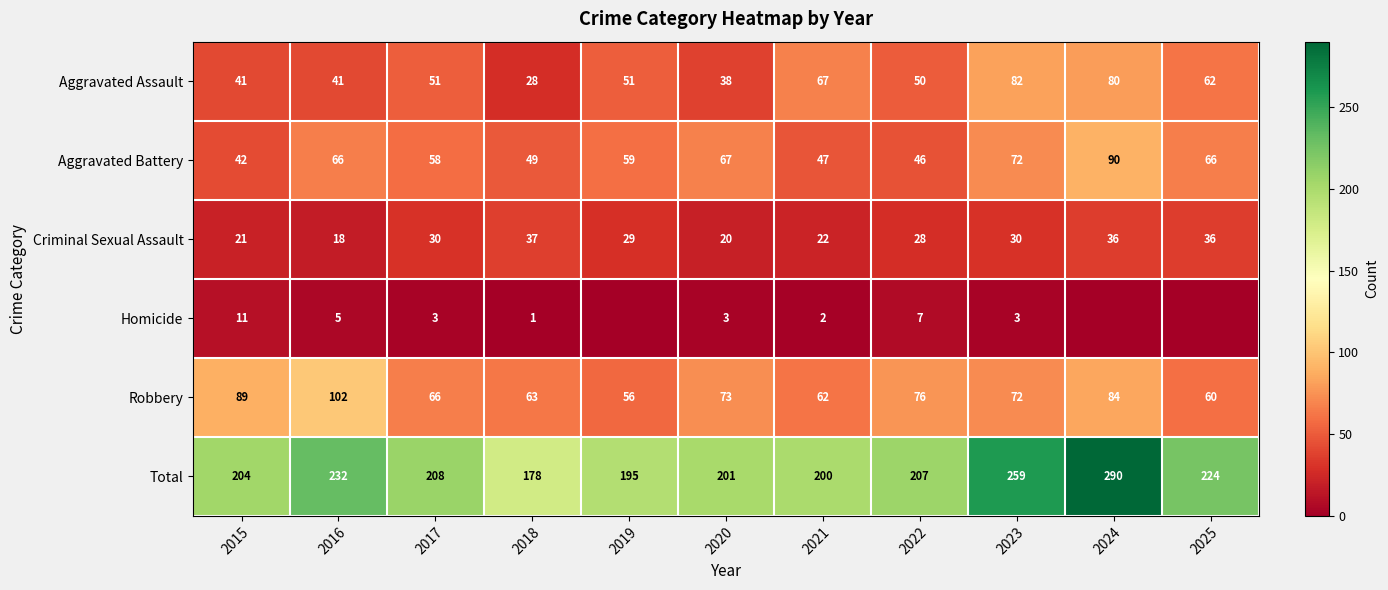

What is the approximate value of Aggravated Battery at 2025, to the nearest 10?

70